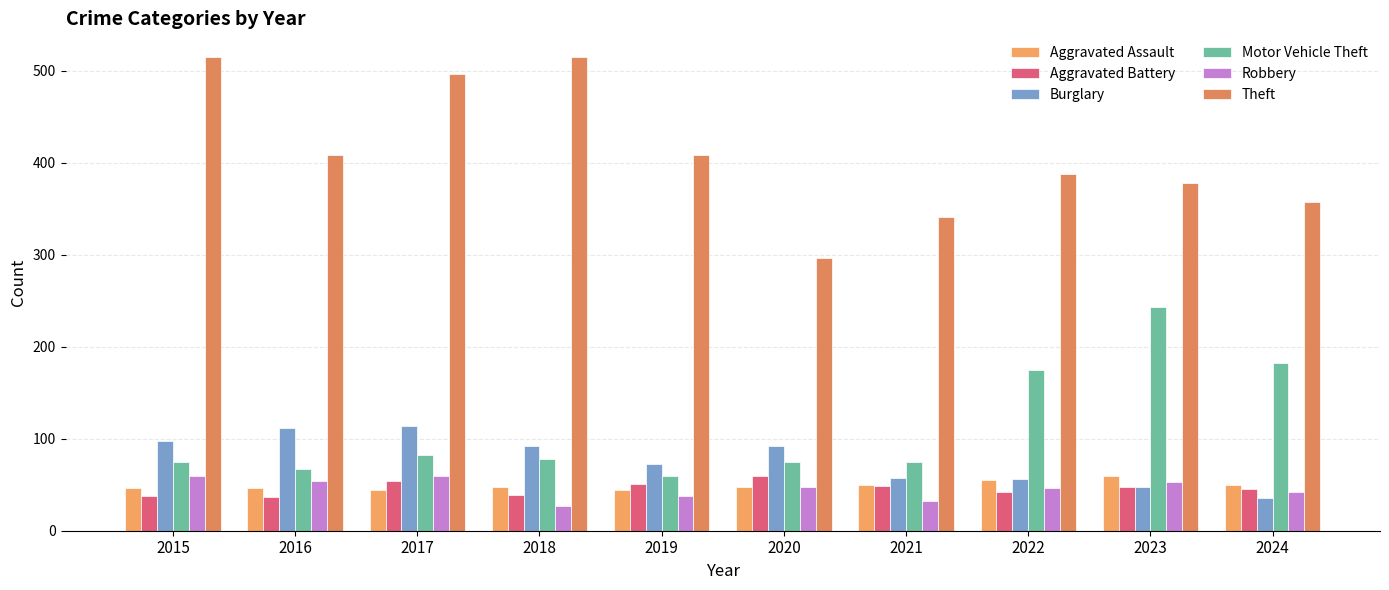

What is the value of the Motor Vehicle Theft bar at the 5th from the left?

60